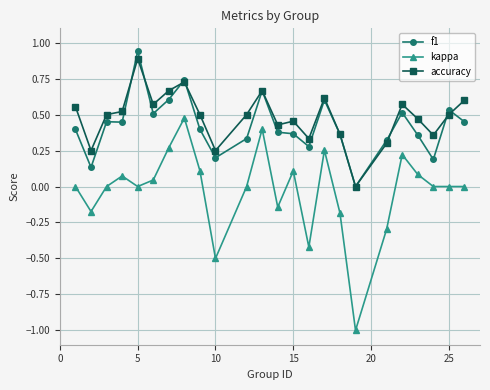

Which series has the widest spread of values?

kappa